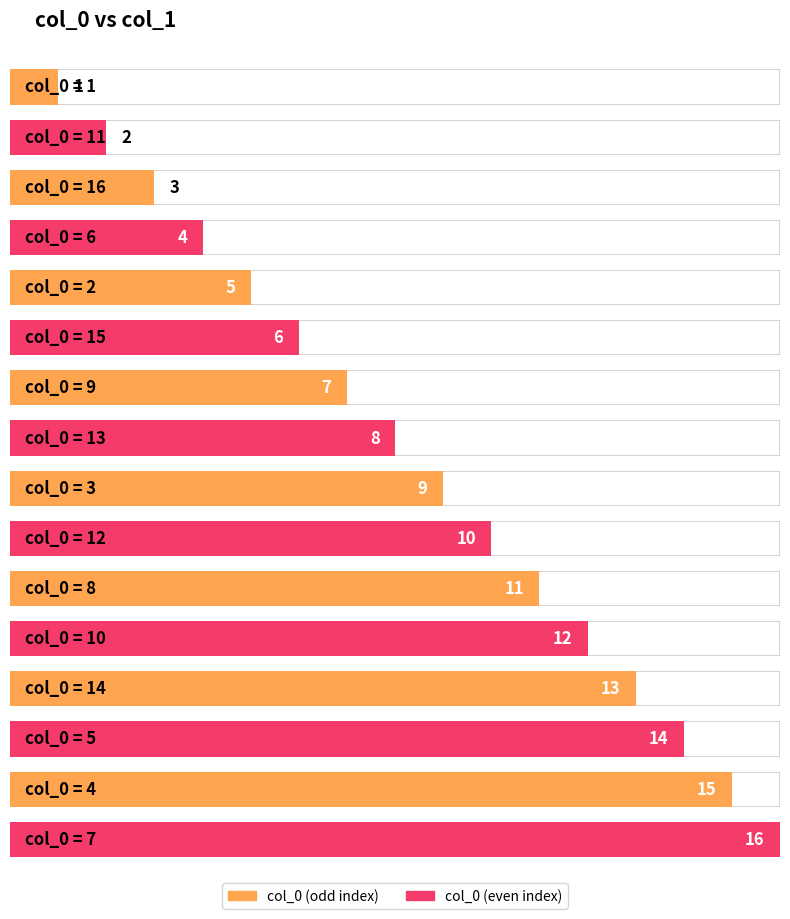

At which label does the data first exceed 9?

12